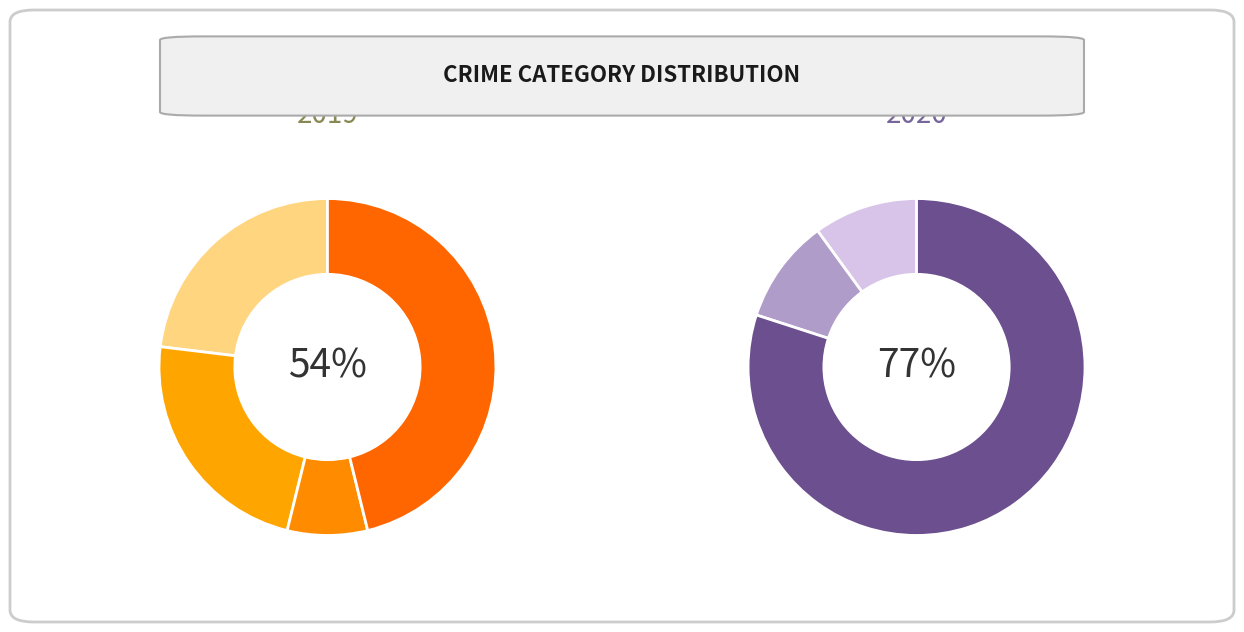

Which has a higher value, Robbery or Aggravated Battery?

Robbery